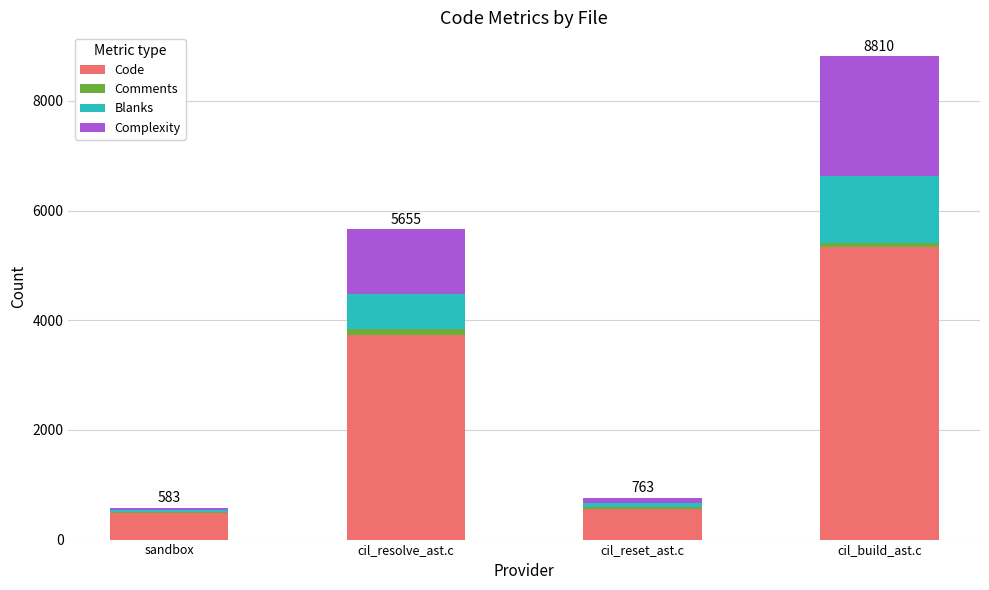

At which label does Code reach its peak?

cil_build_ast.c